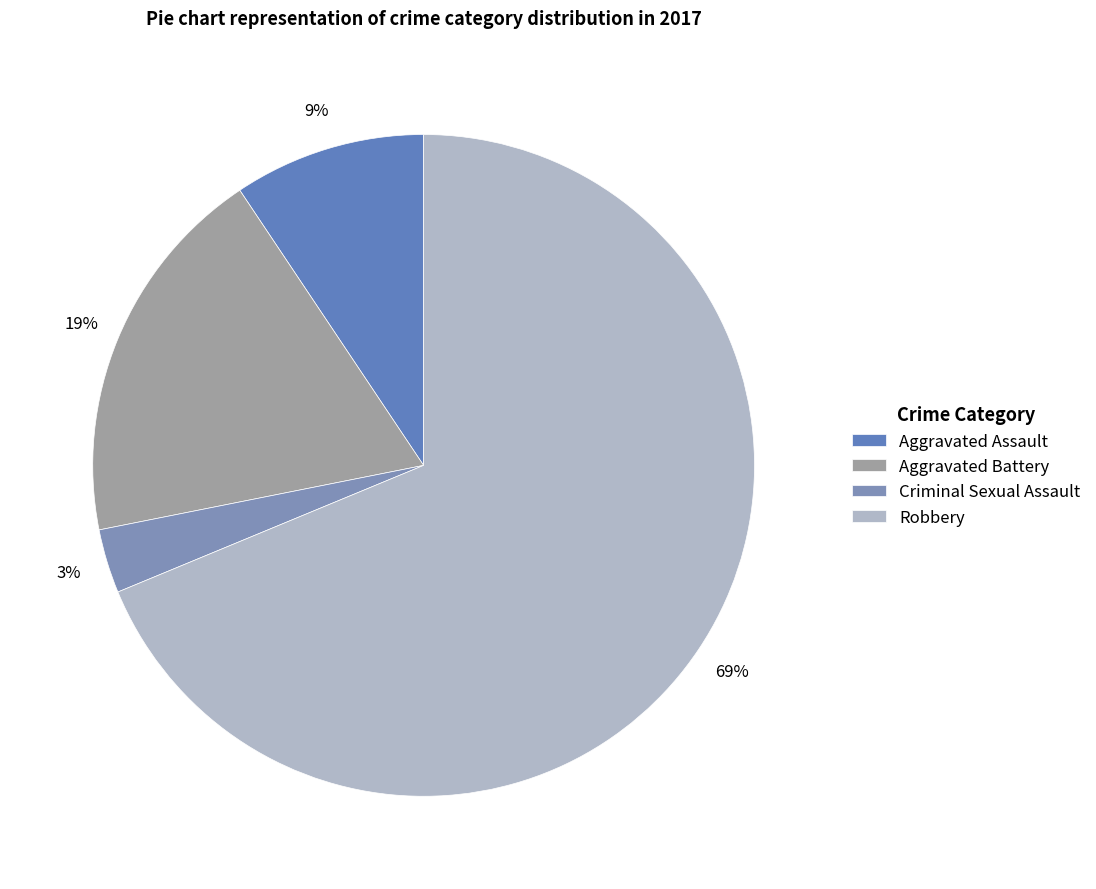

Does any single category account for the majority?

Yes